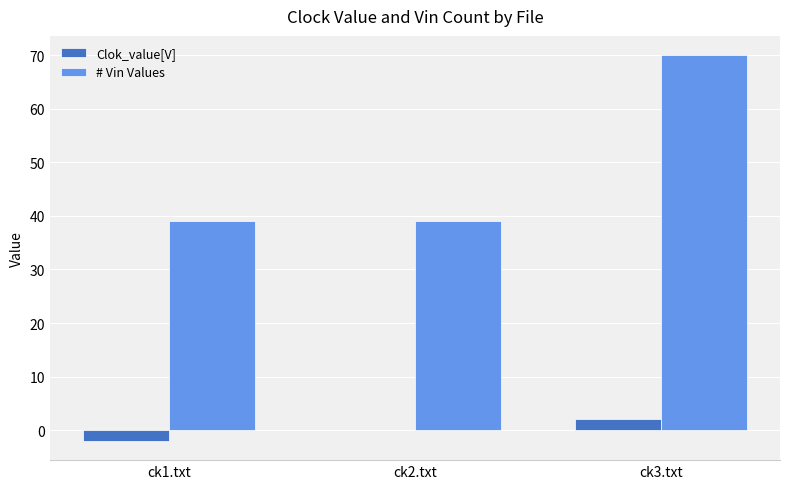

How many groups of bars are there?

3